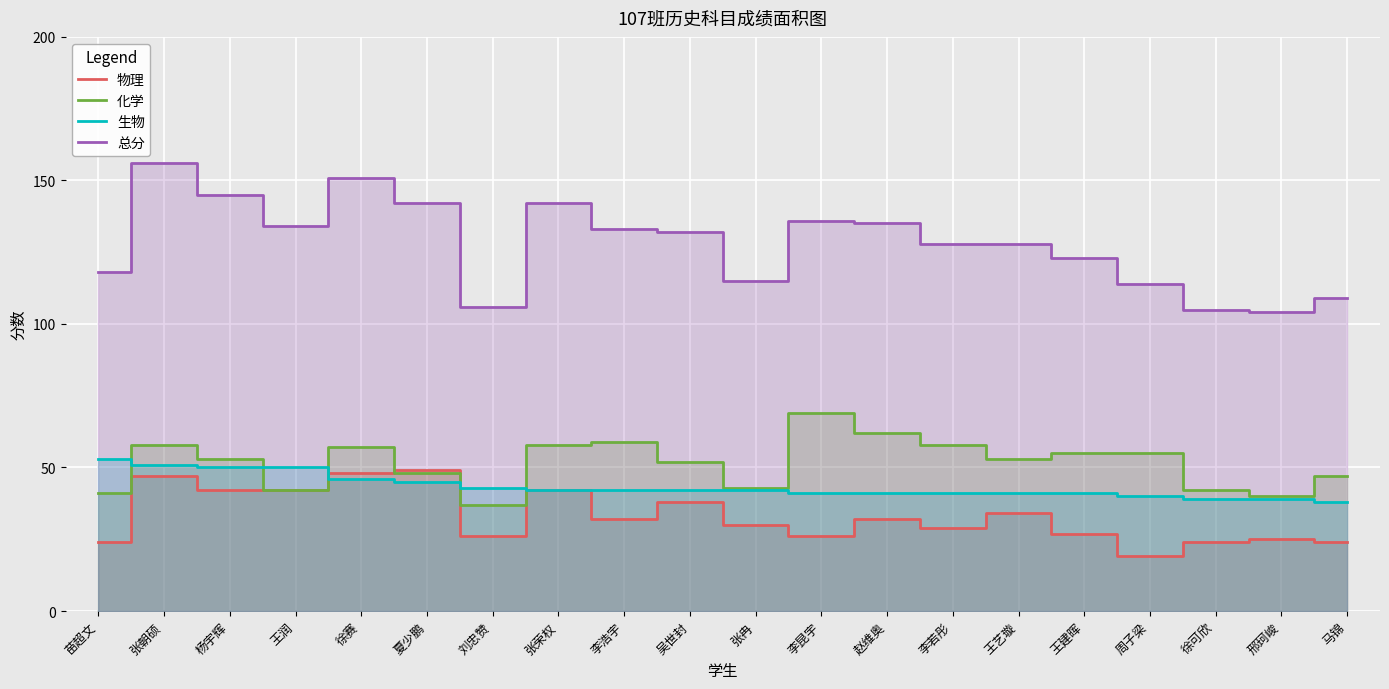

What are all the series names shown in the legend?

物理, 化学, 生物, 总分